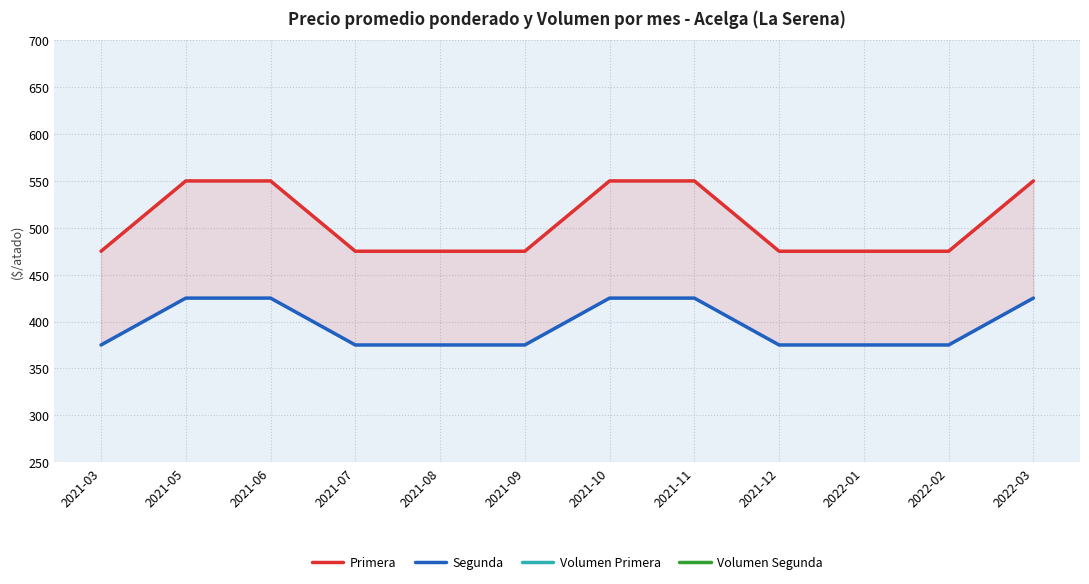

True or false: Primera and Segunda cross at least once.

False